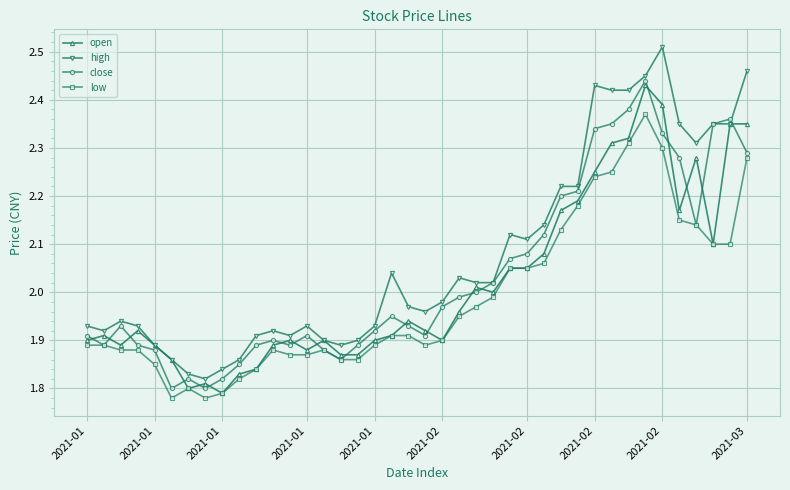

Rank the series by their average value, from highest to lowest.

high, close, open, low